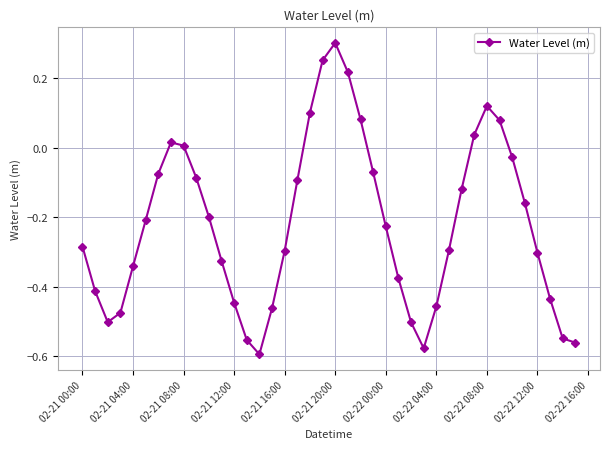

True or false: there are more than 1 points higher than both neighbors.

True